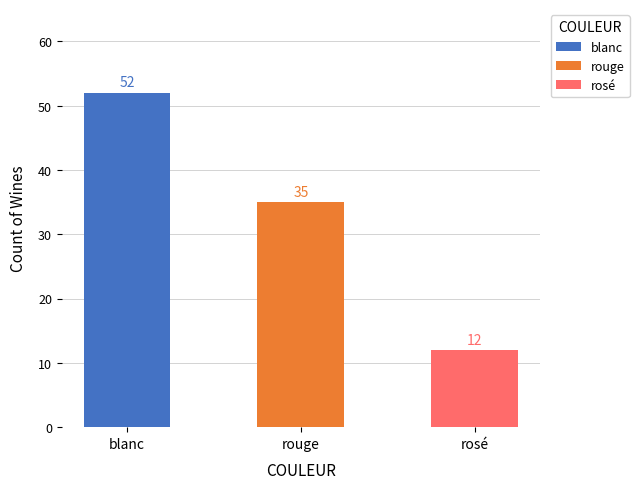

Is it true that the value at blanc is 16?

False